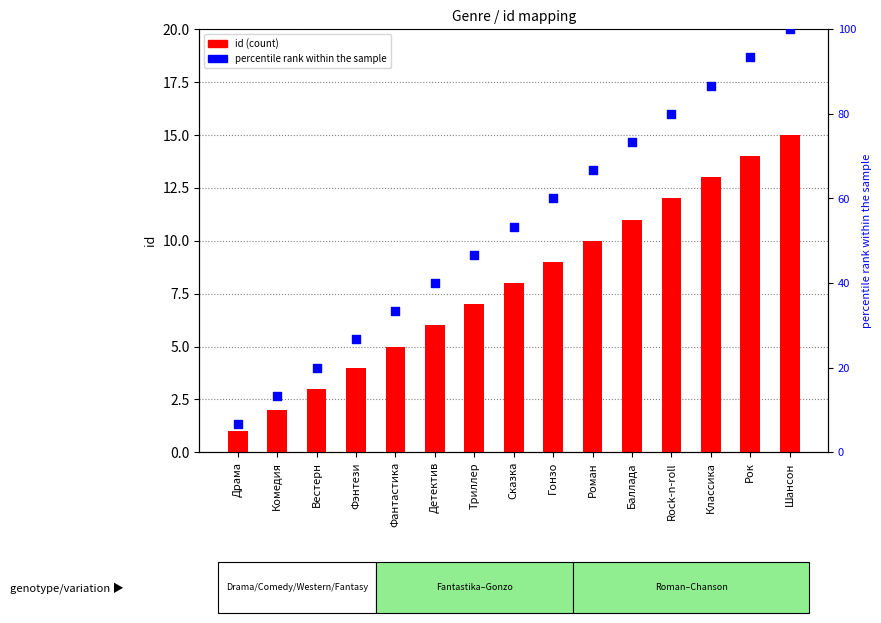

Which series reaches the minimum Y coordinate?

id (count)